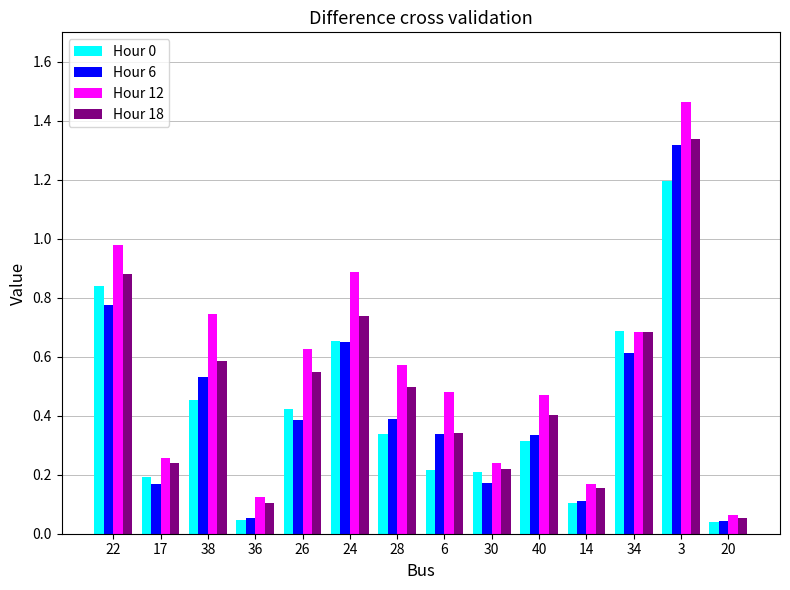

Which category has the highest value across all series?

3